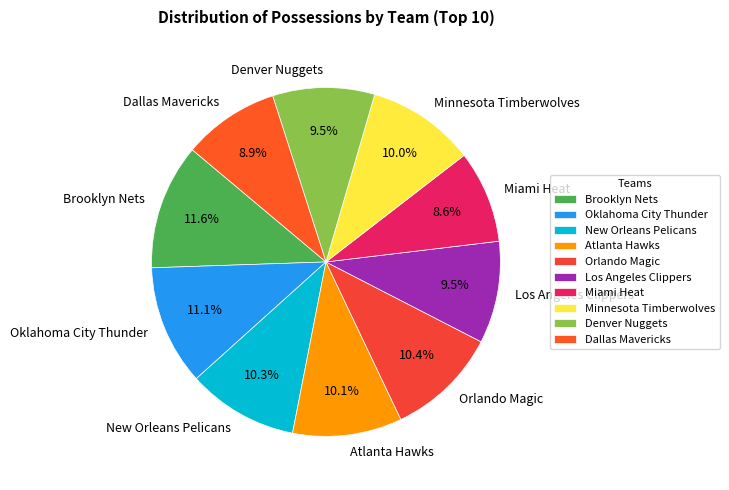

To the nearest percent, what is the difference between the largest and smallest slice percentages?

3%